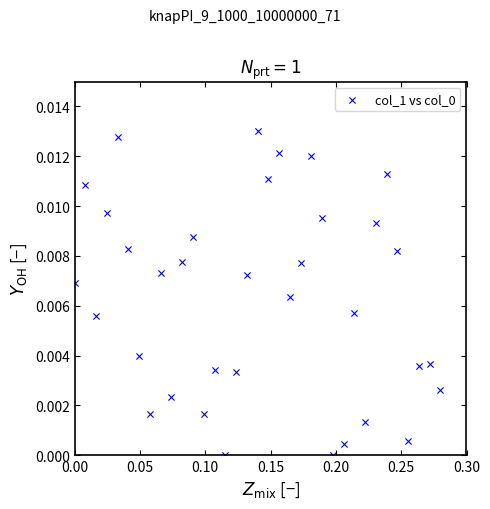

What is the range of X values (max minus min)?

0.3